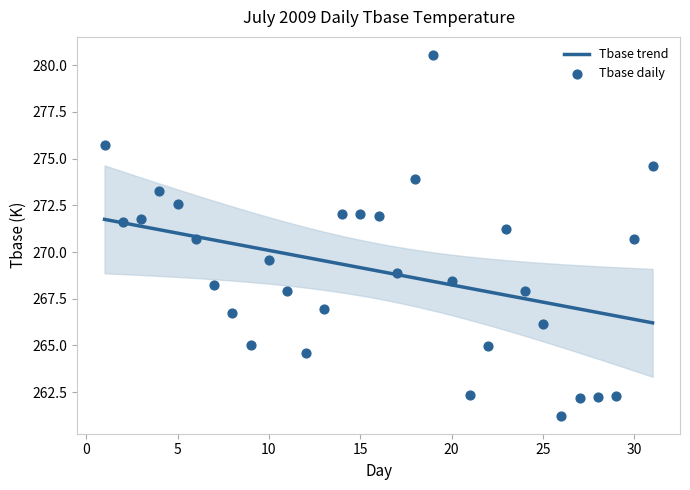

Which has a higher value, 10 or 6?

6